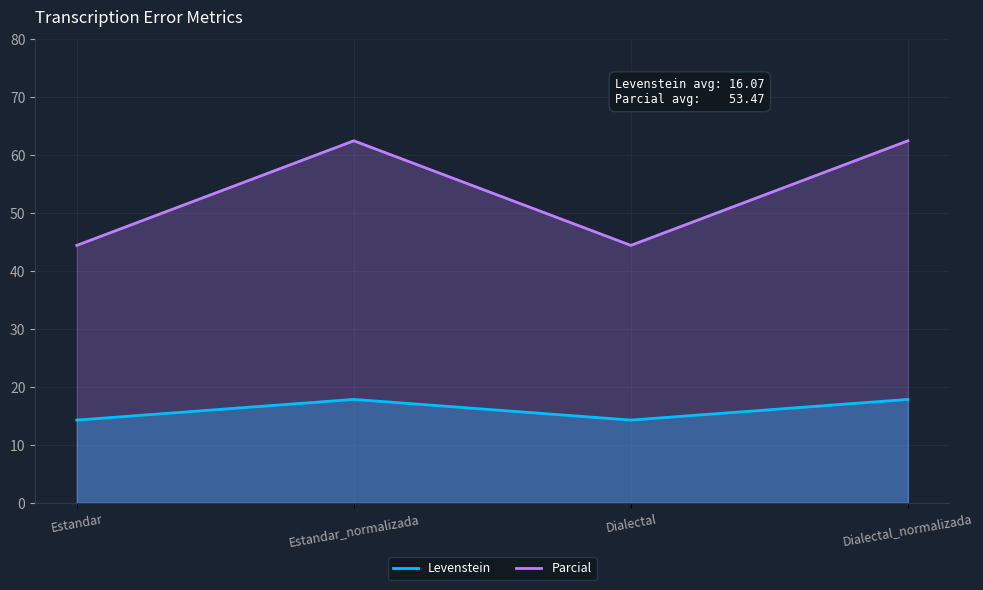

How many interior local peaks does the Parcial series have?

1